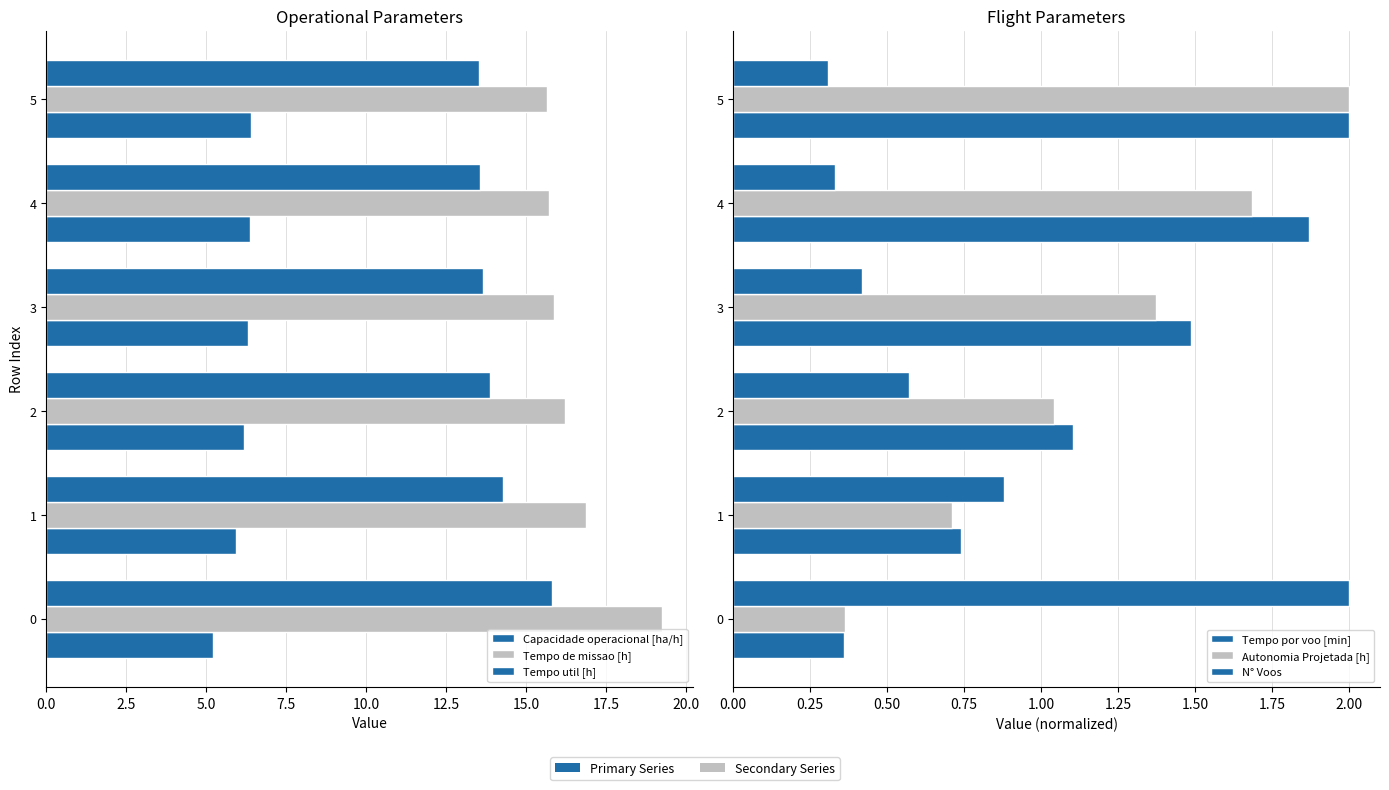

What is the value of the Autonomia Projetada [h] bar at the 4th from the left?

1.4